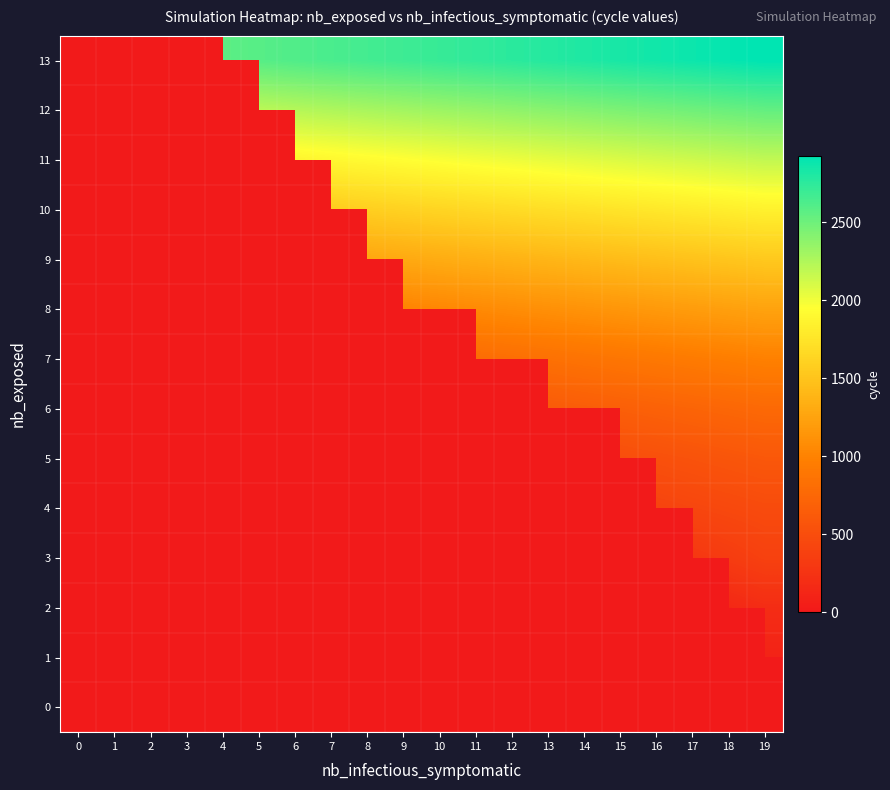

Read the 12 value at 16.

2472.0